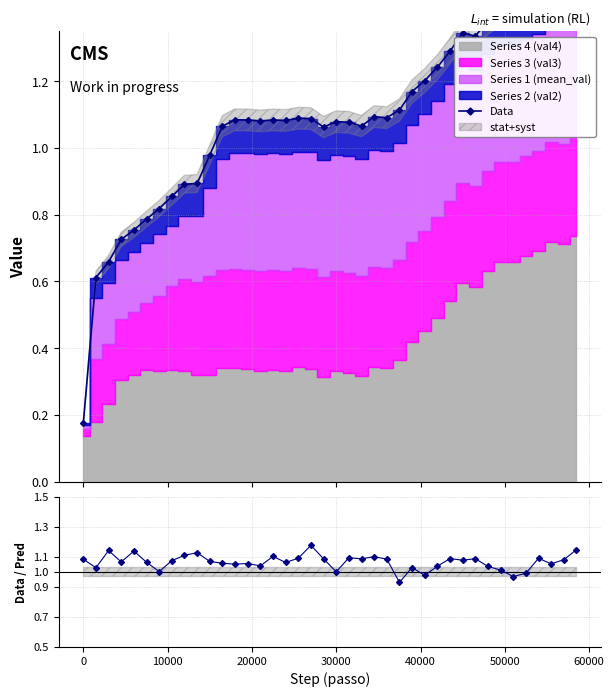

The Data / Pred series shows 1.7 at 23. True or false?

False